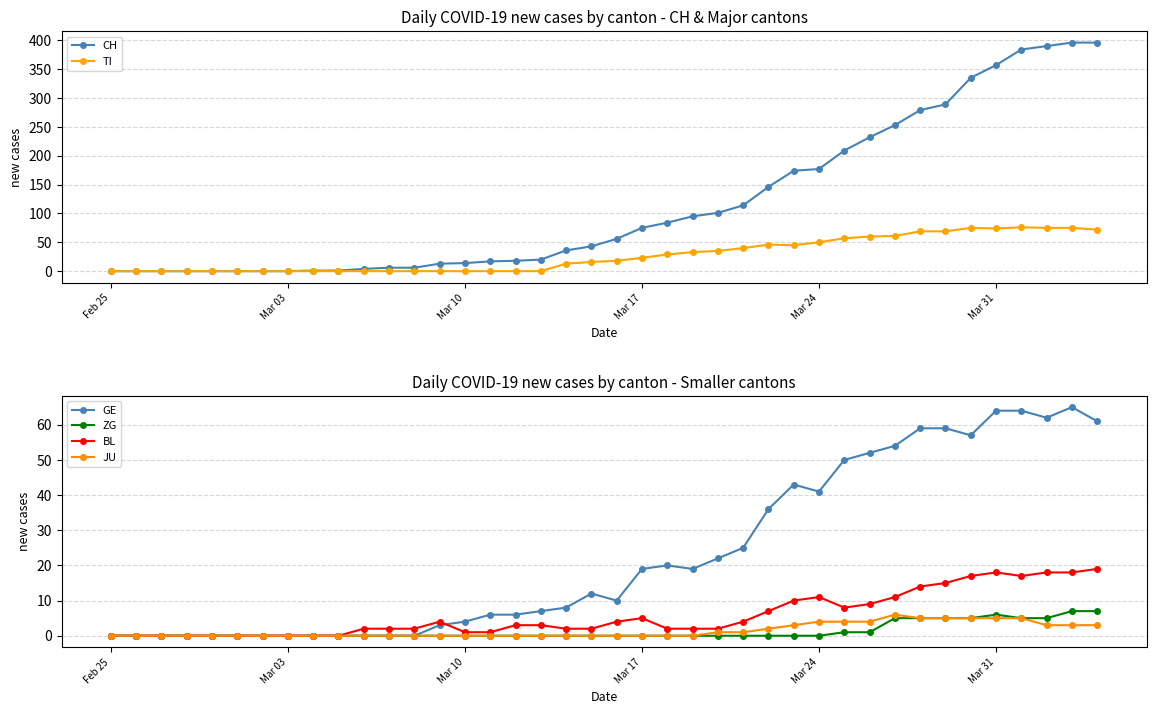

Does the chart have visible grid lines?

Yes